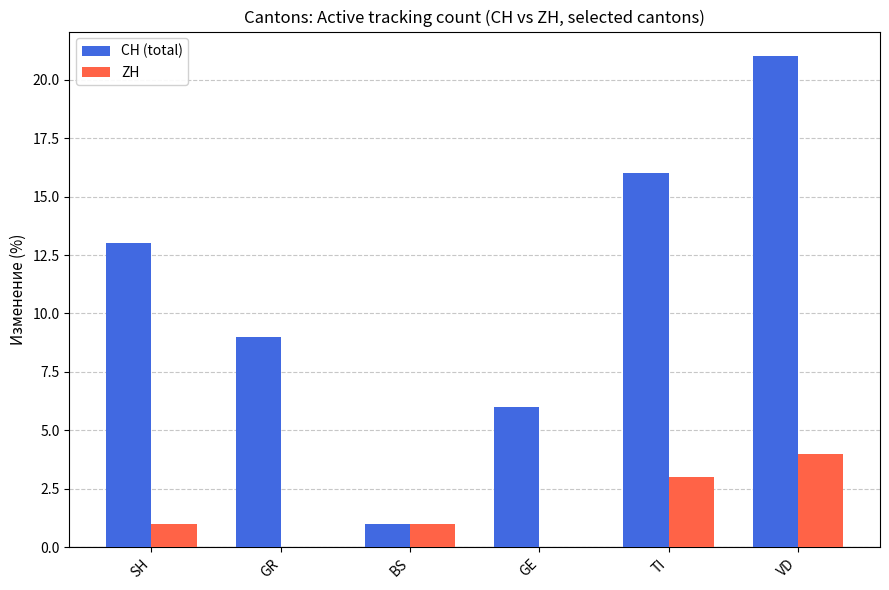

What is the highest value of the ZH series?

4